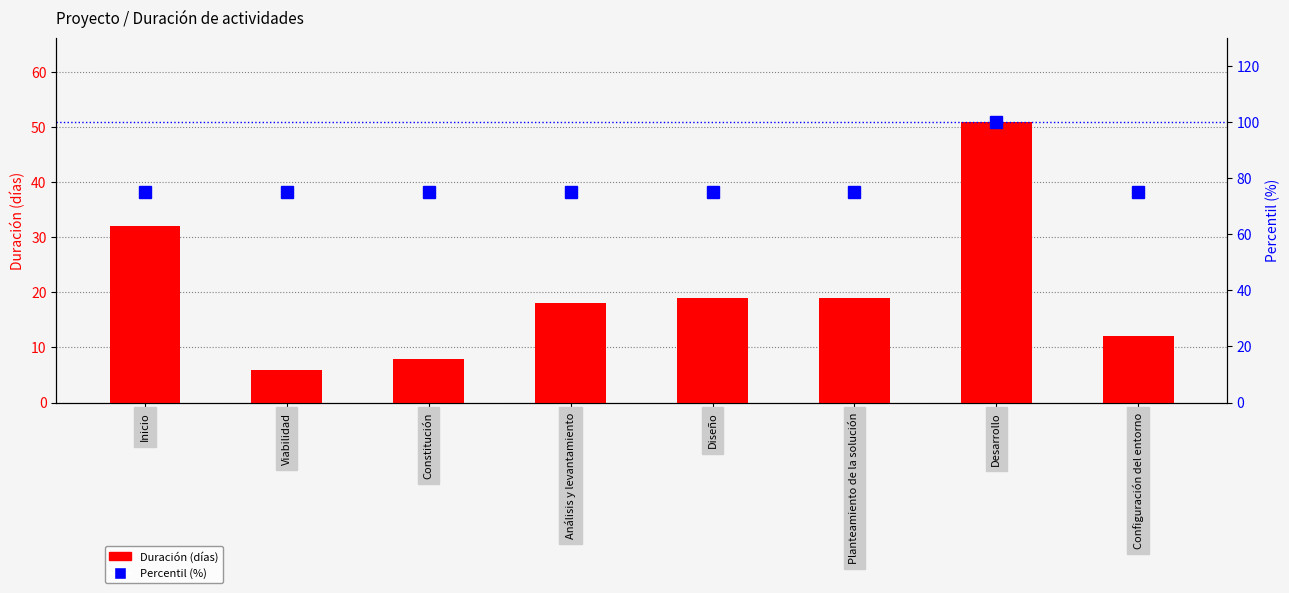

Is the value of Percentil (%) at Diseño greater than the value of Duración (días) at Configuración del entorno?

Yes